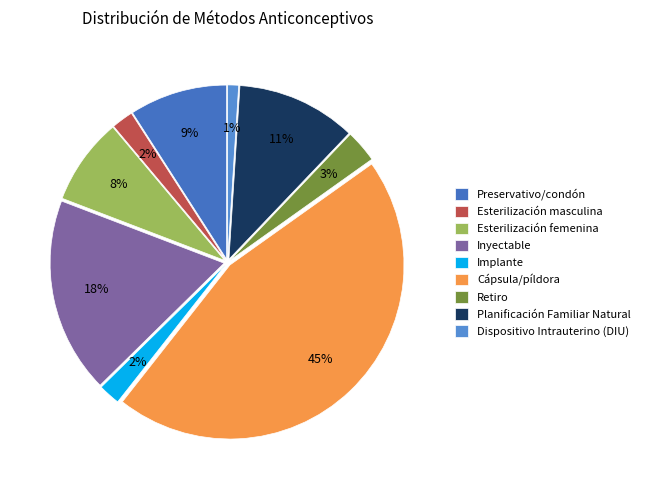

How many segments does this pie chart have?

9